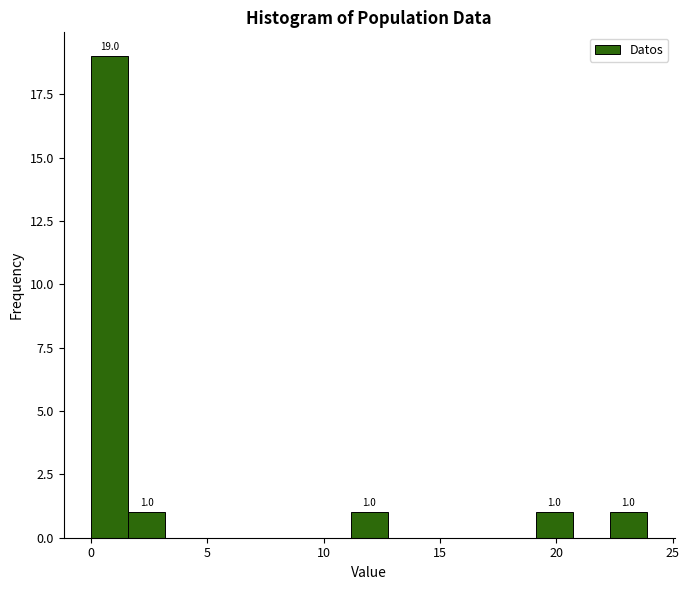

Read against the x-axis, roughly where is the centre of the tallest bar?

1.0